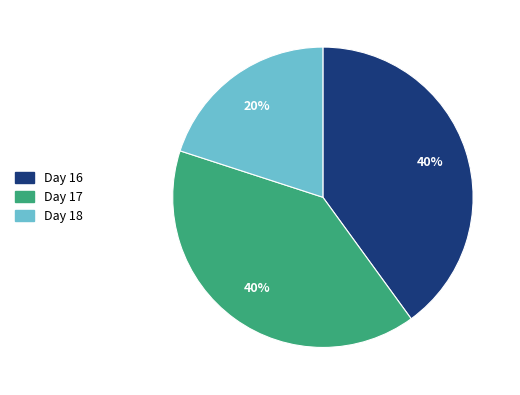

Is there a majority slice in this chart?

No